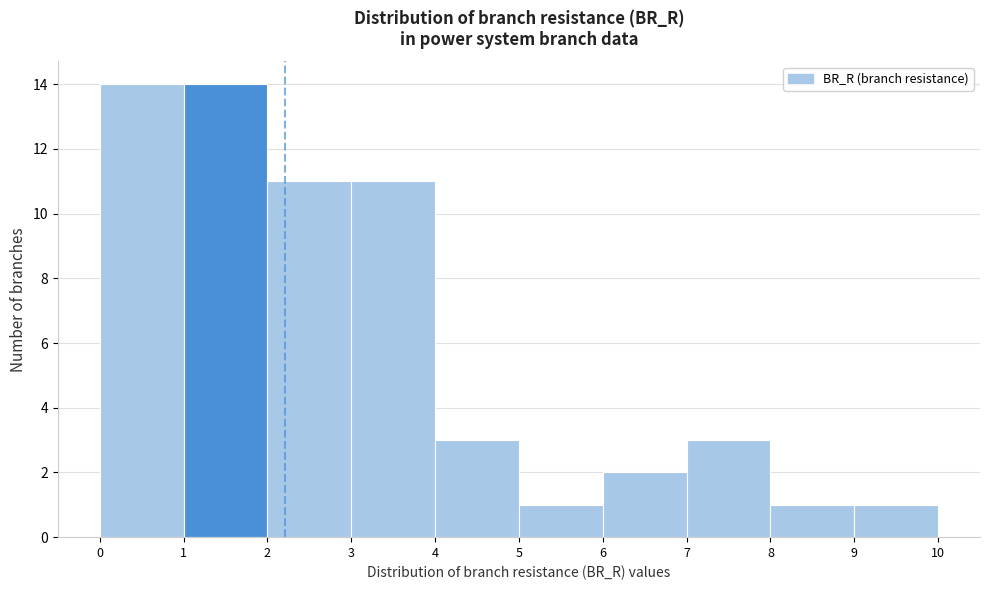

How tall is the bar that spans 7 to 8 on the x-axis? The values are not printed on the chart, so give them approximately, as read against the axis.

3